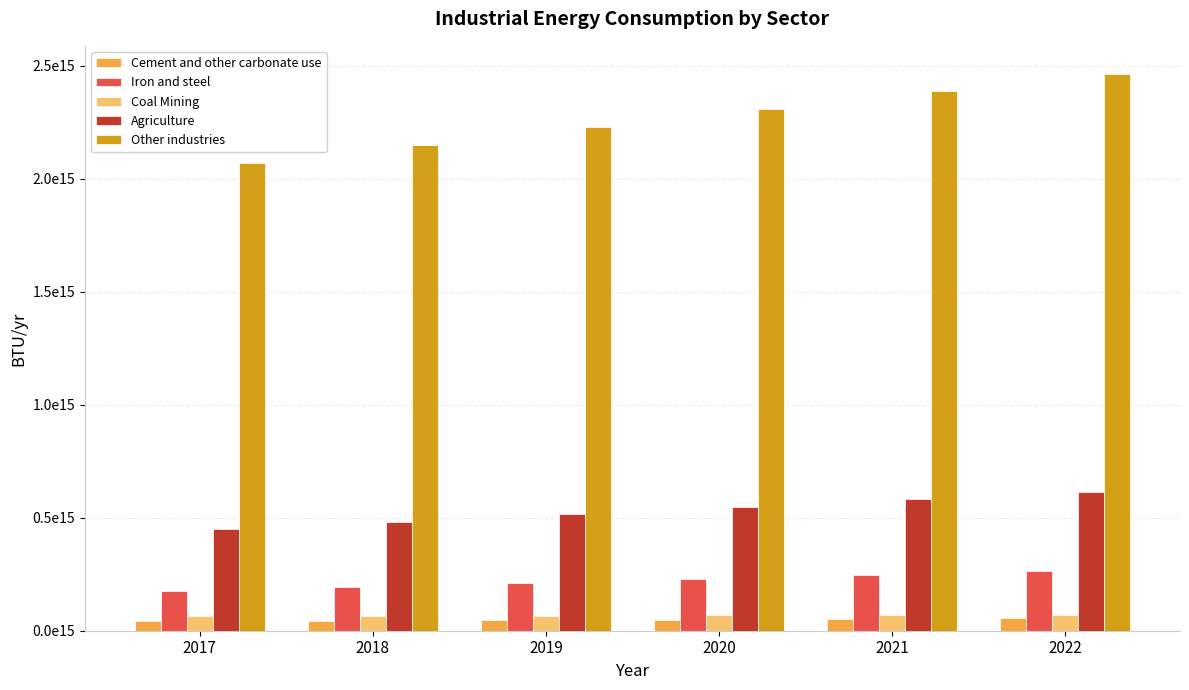

What are all the series names shown in the legend?

Cement and other carbonate use, Iron and steel, Coal Mining, Agriculture, Other industries